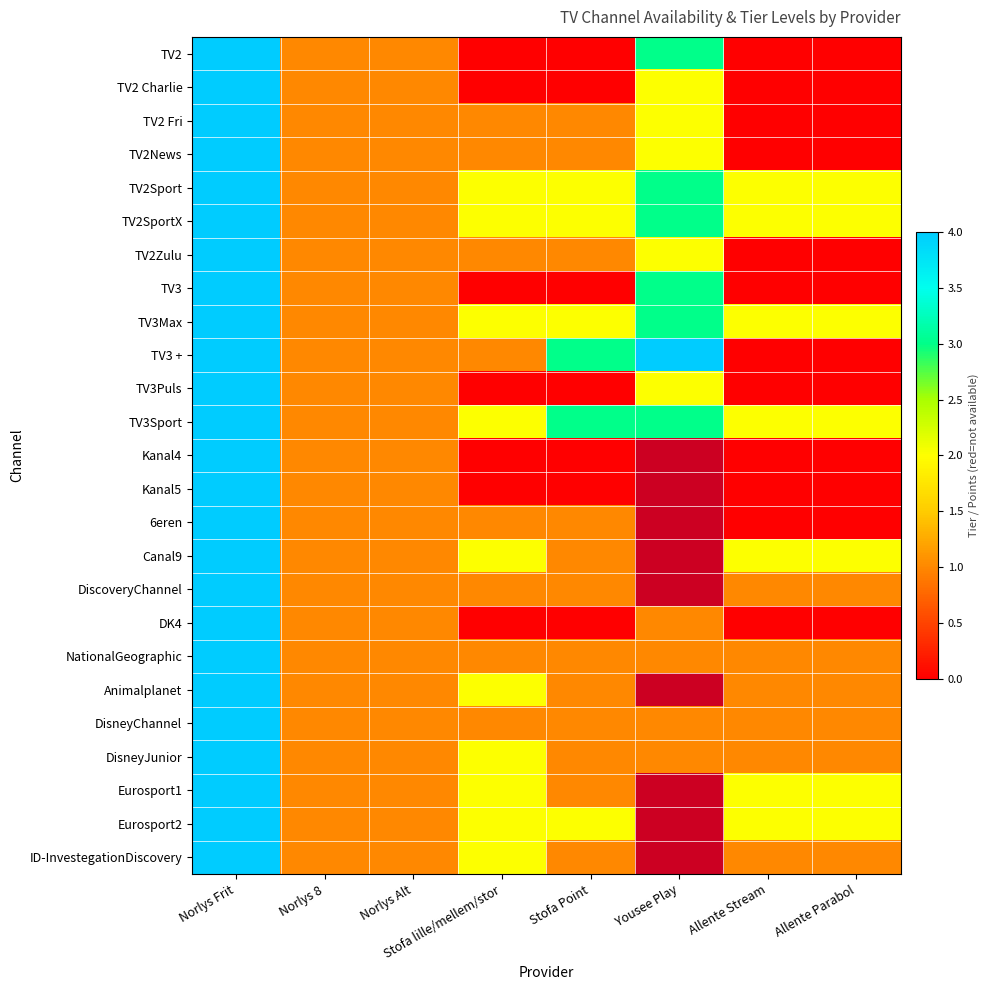

The value of TV3Sport at Norlys Alt is 1.8. True or false?

False